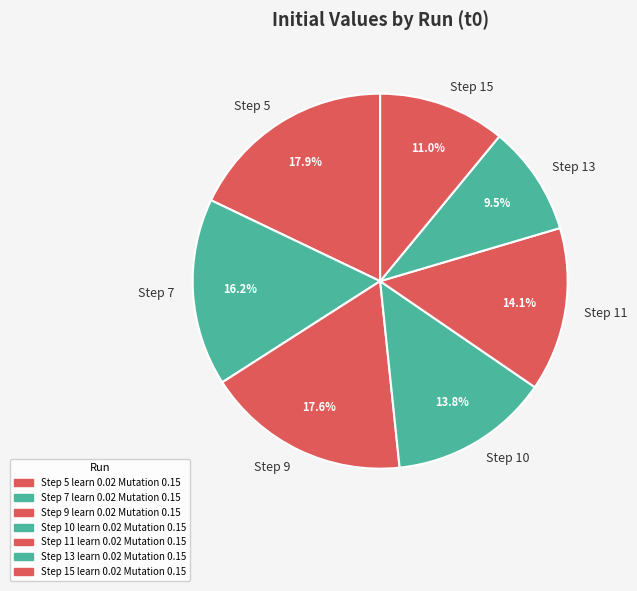

What percentage do Step 13 and Step 9 together represent?

27.1%